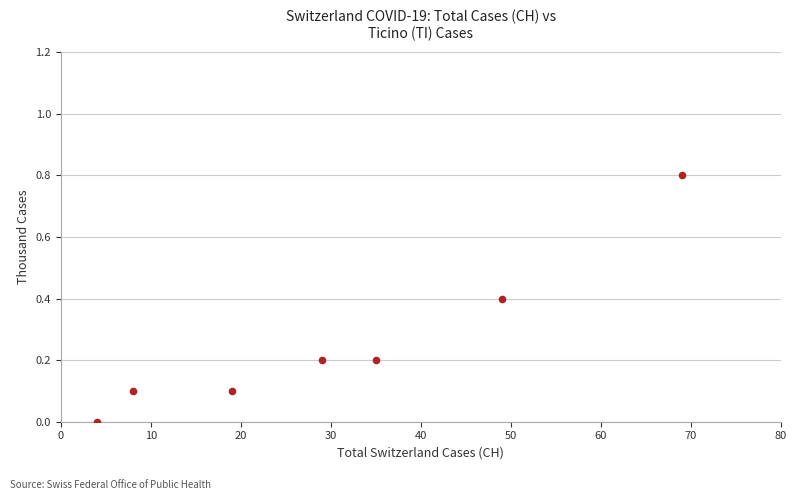

What is the average Y value?

0.3